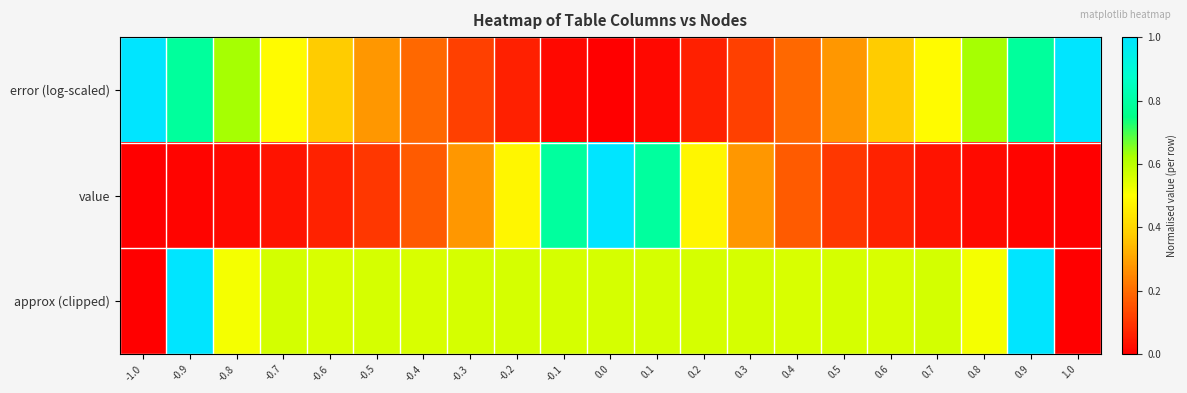

Reading right to left, transcribe all the data shown in this chart.

error (log-scaled): 1.0=1.0	0.9=0.8	0.8=0.6	0.7=0.5	0.6=0.4	0.5=0.3	0.4=0.2	0.3=0.1	0.2=0.1	0.1=0.0	0.0=0.0	-0.1=0.0	-0.2=0.1	-0.3=0.1	-0.4=0.2	-0.5=0.3	-0.6=0.4	-0.7=0.5	-0.8=0.6	-0.9=0.8	-1.0=1.0
value: 1.0=0.0	0.9=0.0	0.8=0.0	0.7=0.0	0.6=0.1	0.5=0.1	0.4=0.2	0.3=0.3	0.2=0.5	0.1=0.8	0.0=1.0	-0.1=0.8	-0.2=0.5	-0.3=0.3	-0.4=0.2	-0.5=0.1	-0.6=0.1	-0.7=0.0	-0.8=0.0	-0.9=0.0	-1.0=0.0
approx (clipped): 1.0=0.0	0.9=1.0	0.8=0.5	0.7=0.6	0.6=0.6	0.5=0.6	0.4=0.6	0.3=0.6	0.2=0.6	0.1=0.6	0.0=0.6	-0.1=0.6	-0.2=0.6	-0.3=0.6	-0.4=0.6	-0.5=0.6	-0.6=0.6	-0.7=0.6	-0.8=0.5	-0.9=1.0	-1.0=0.0